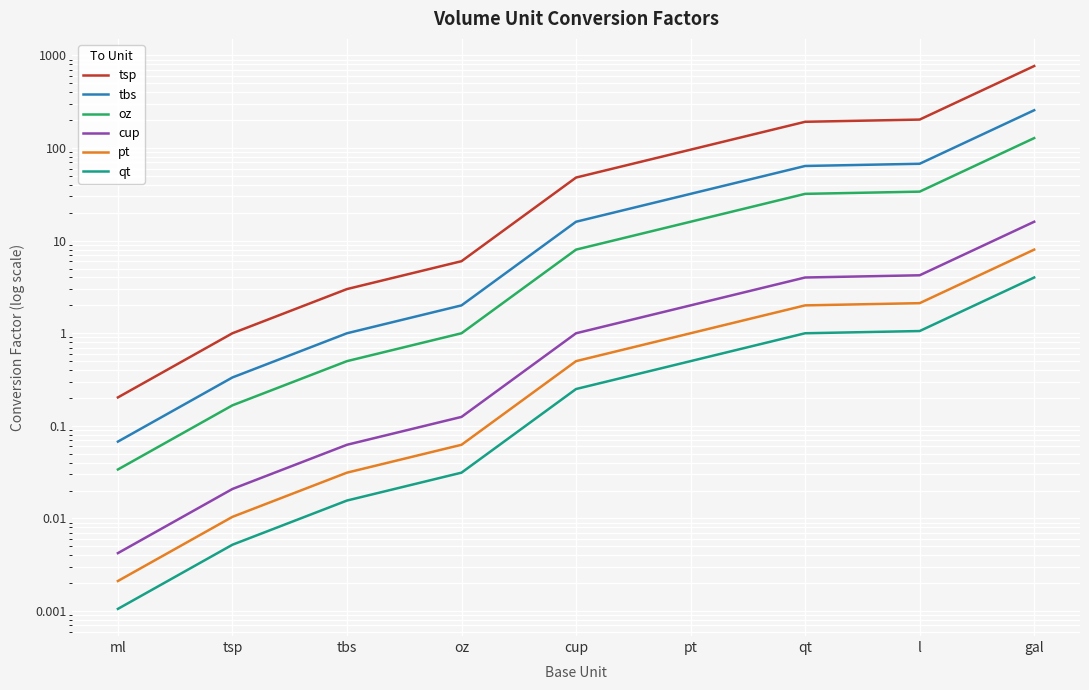

Which series has the widest spread of values?

tsp